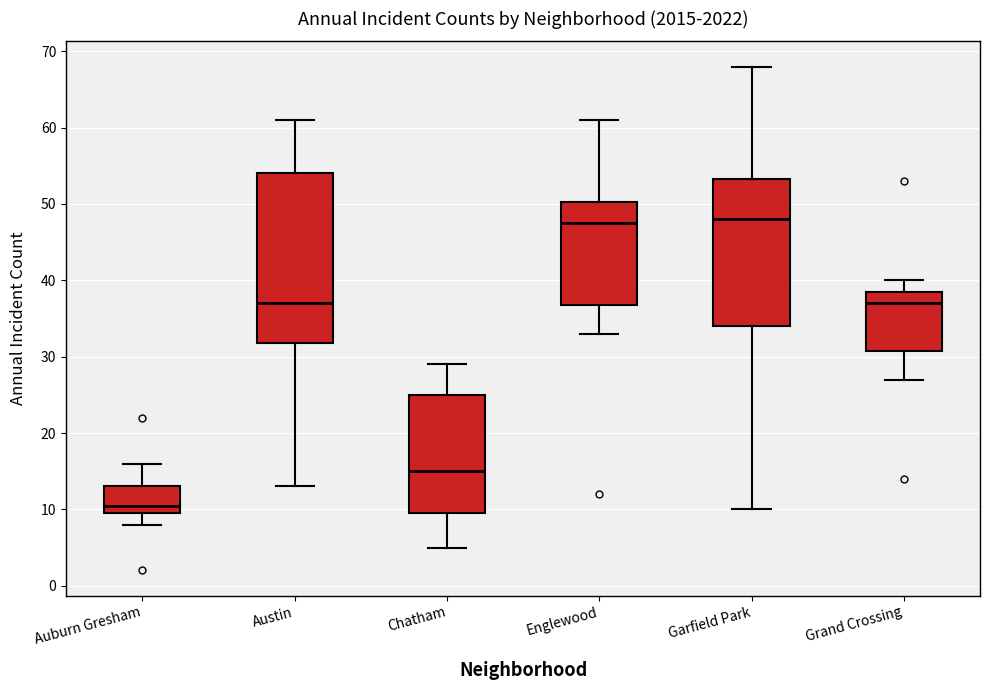

Where does the lower whisker of the box for Austin end on the y-axis? The values are not printed on the chart, so give them approximately, as read against the axis.

13